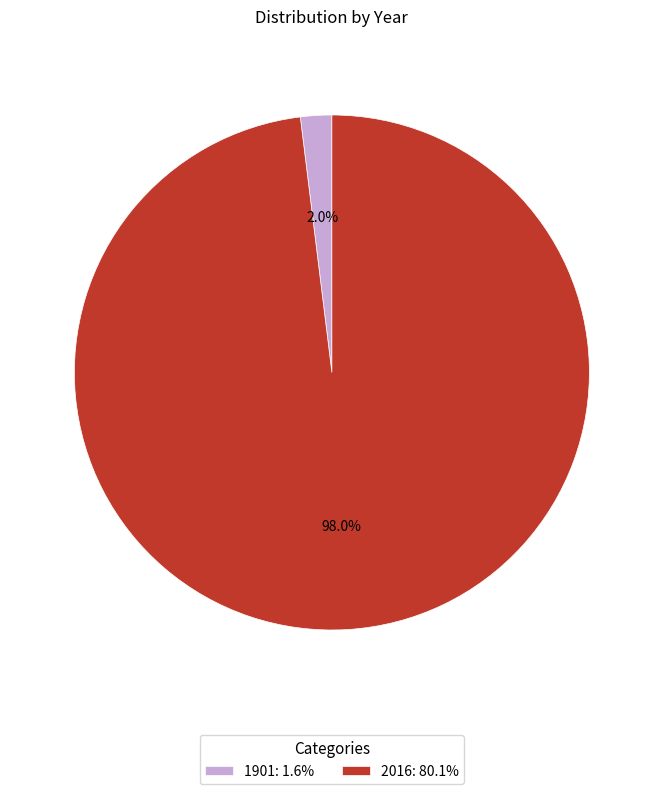

Which slice represents more than half of the pie?

2016